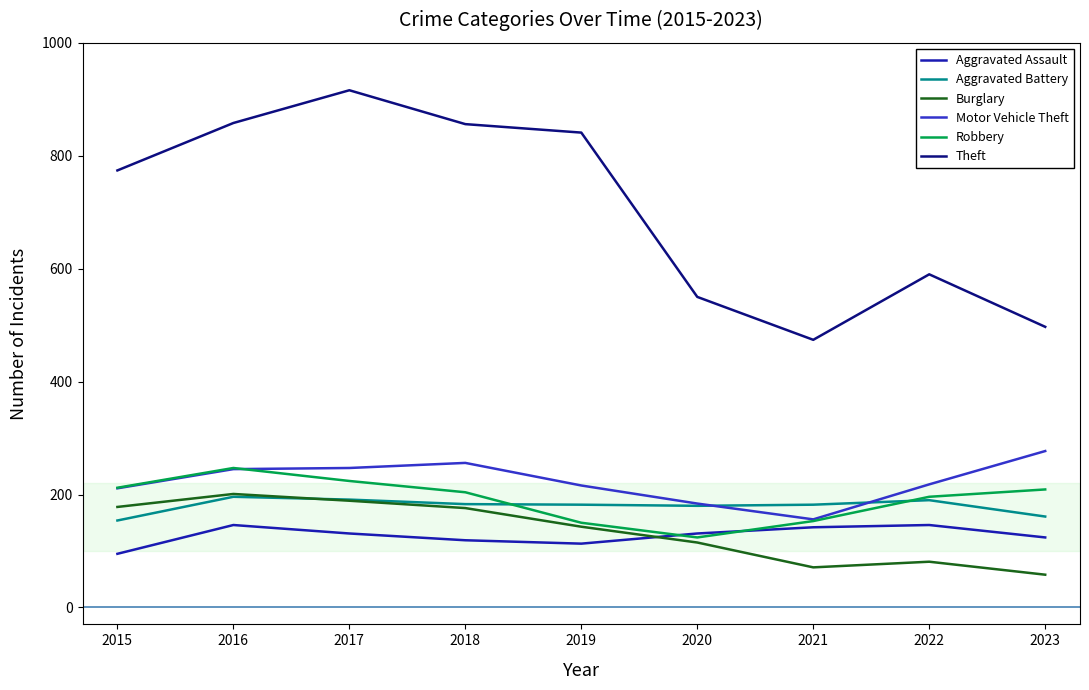

Which category has the highest value in the Motor Vehicle Theft series?

2023